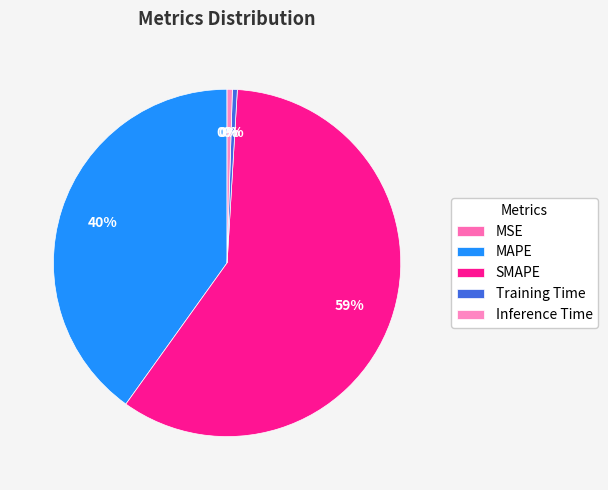

What is the total percentage of SMAPE and Training Time?

59.4%